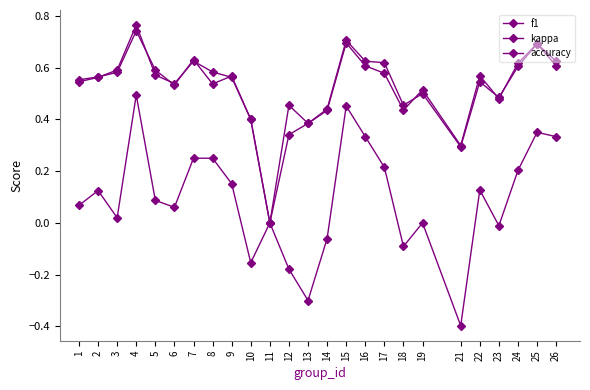

Which series has the largest range (max minus min)?

kappa